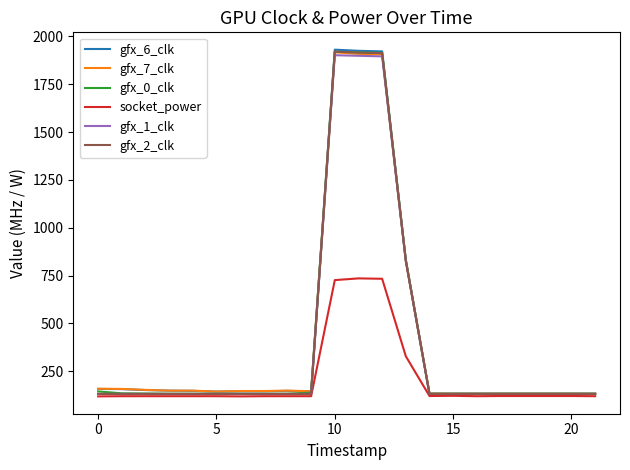

What is the difference between the second highest and minimum values in the gfx_2_clk series?

1785